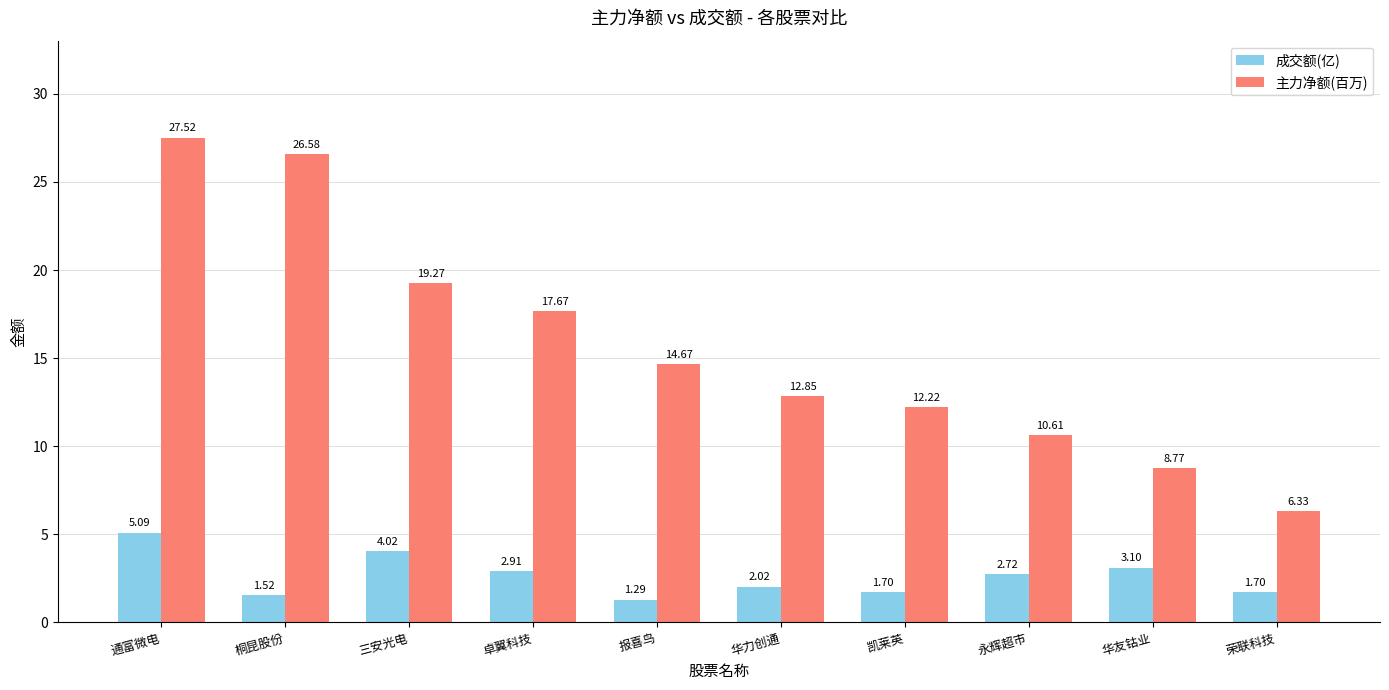

Which series has the largest range (max minus min)?

主力净额(百万)